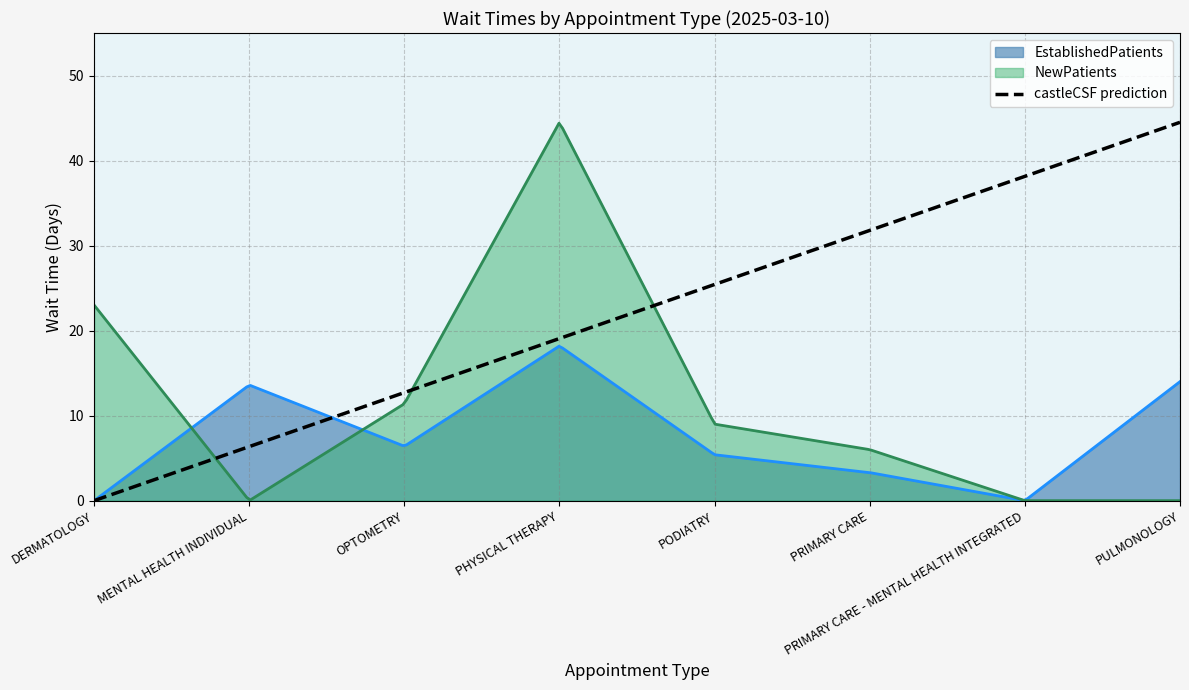

True or false: NewPatients has more than 1 points higher than both neighbors.

False